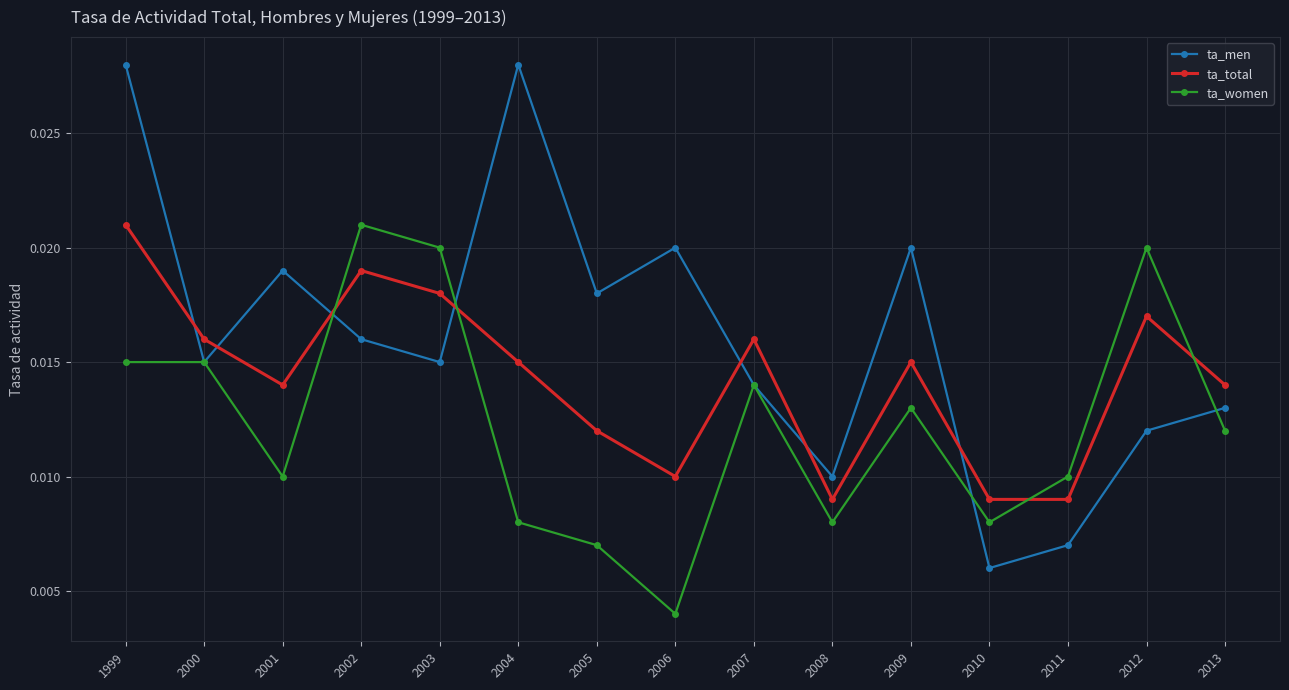

List the series in order of their overall mean, highest first.

ta_men, ta_total, ta_women